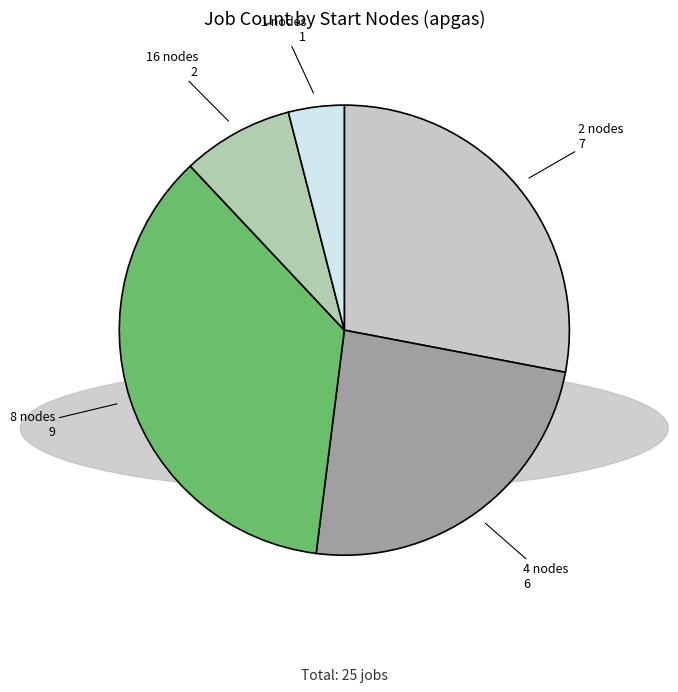

Is the sum of 4 nodes and 1 nodes greater than half?

No